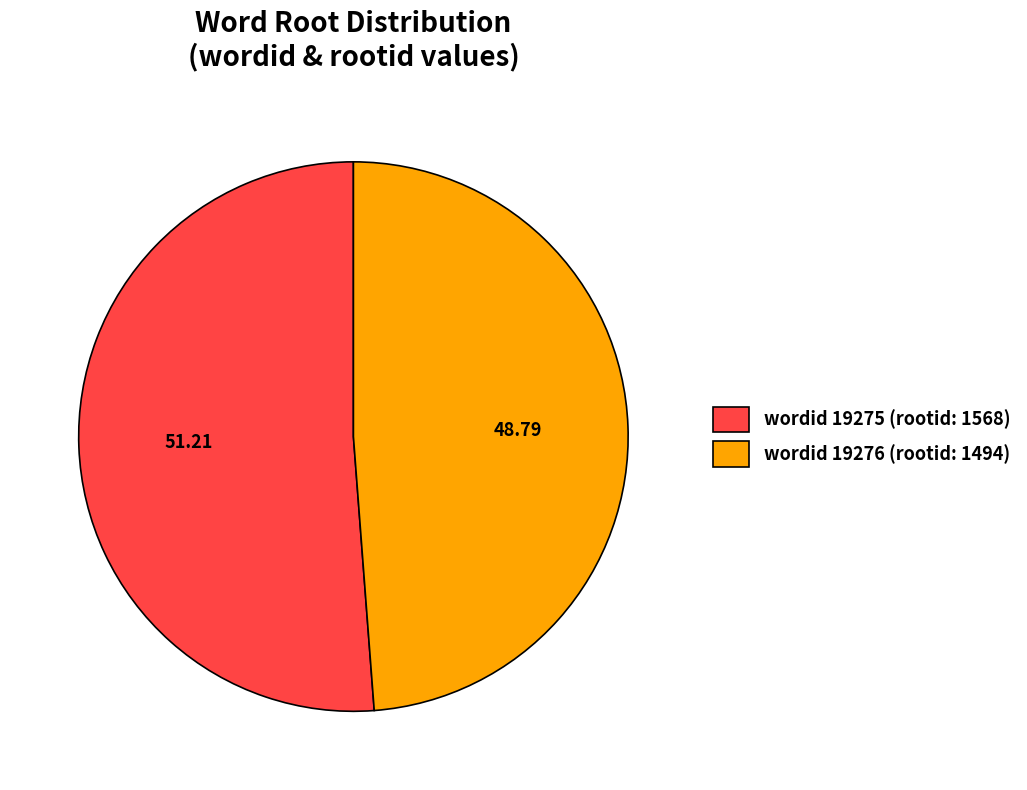

Which category accounts for the majority?

wordid 19275 (rootid: 1568)